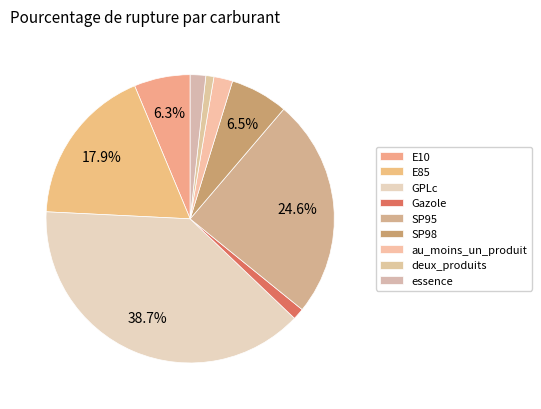

What is the change in value from E10 to Gazole?

-5.9